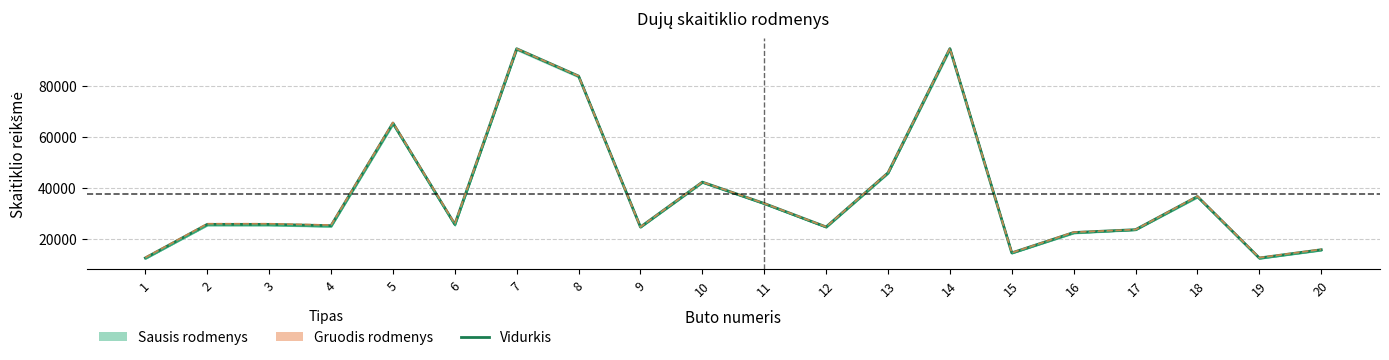

What is the sum of the Vidurkis (Sausis + Gruodis) / 2 values at 1 and 9?

37254.5